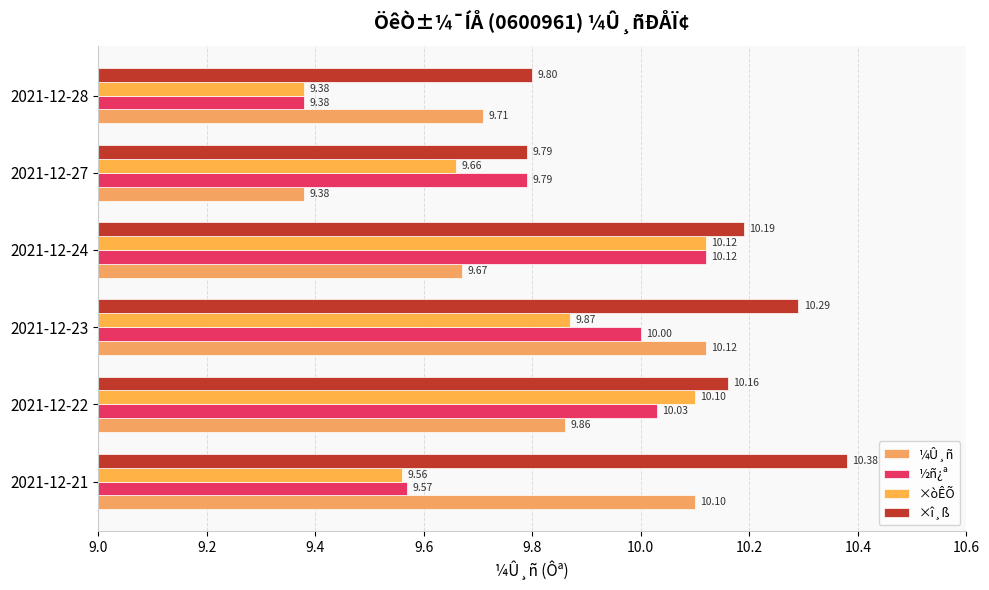

How many values in the ½ñ¿ª series are below 10?

3